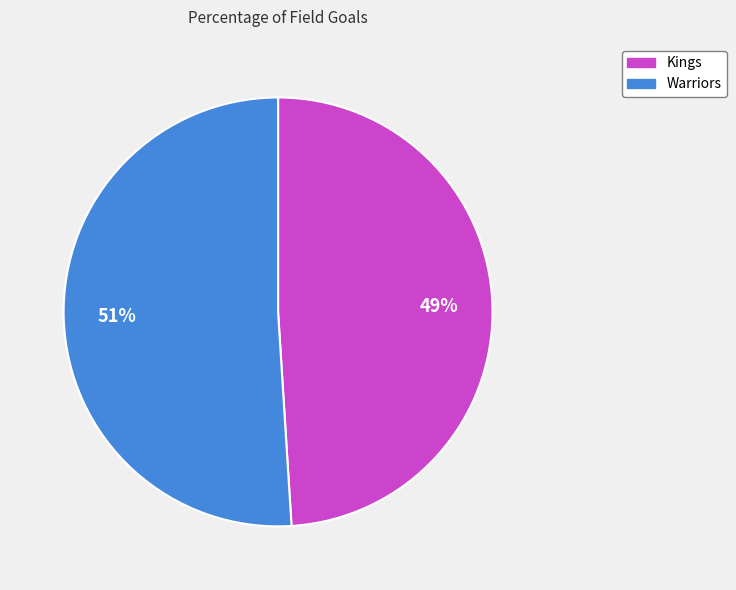

True or false: Warriors accounts for 63% of the total.

False